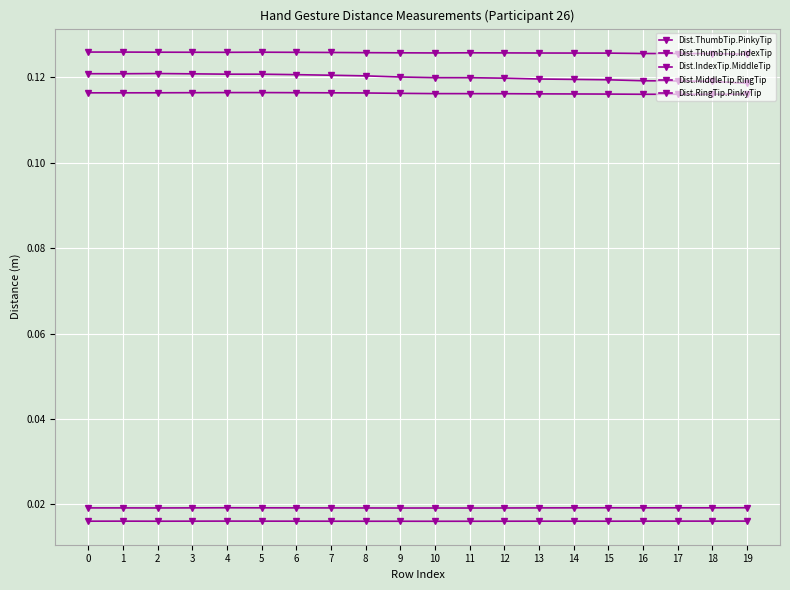

Reading left to right, list all the values displayed in this chart.

Dist.ThumbTip.PinkyTip: 0=0.1	1=0.1	2=0.1	3=0.1	4=0.1	5=0.1	6=0.1	7=0.1	8=0.1	9=0.1	10=0.1	11=0.1	12=0.1	13=0.1	14=0.1	15=0.1	16=0.1	17=0.1	18=0.1	19=0.1
Dist.ThumbTip.IndexTip: 0=0.1	1=0.1	2=0.1	3=0.1	4=0.1	5=0.1	6=0.1	7=0.1	8=0.1	9=0.1	10=0.1	11=0.1	12=0.1	13=0.1	14=0.1	15=0.1	16=0.1	17=0.1	18=0.1	19=0.1
Dist.IndexTip.MiddleTip: 0=0.1	1=0.1	2=0.1	3=0.1	4=0.1	5=0.1	6=0.1	7=0.1	8=0.1	9=0.1	10=0.1	11=0.1	12=0.1	13=0.1	14=0.1	15=0.1	16=0.1	17=0.1	18=0.1	19=0.1
Dist.MiddleTip.RingTip: 0=0.0	1=0.0	2=0.0	3=0.0	4=0.0	5=0.0	6=0.0	7=0.0	8=0.0	9=0.0	10=0.0	11=0.0	12=0.0	13=0.0	14=0.0	15=0.0	16=0.0	17=0.0	18=0.0	19=0.0
Dist.RingTip.PinkyTip: 0=0.0	1=0.0	2=0.0	3=0.0	4=0.0	5=0.0	6=0.0	7=0.0	8=0.0	9=0.0	10=0.0	11=0.0	12=0.0	13=0.0	14=0.0	15=0.0	16=0.0	17=0.0	18=0.0	19=0.0